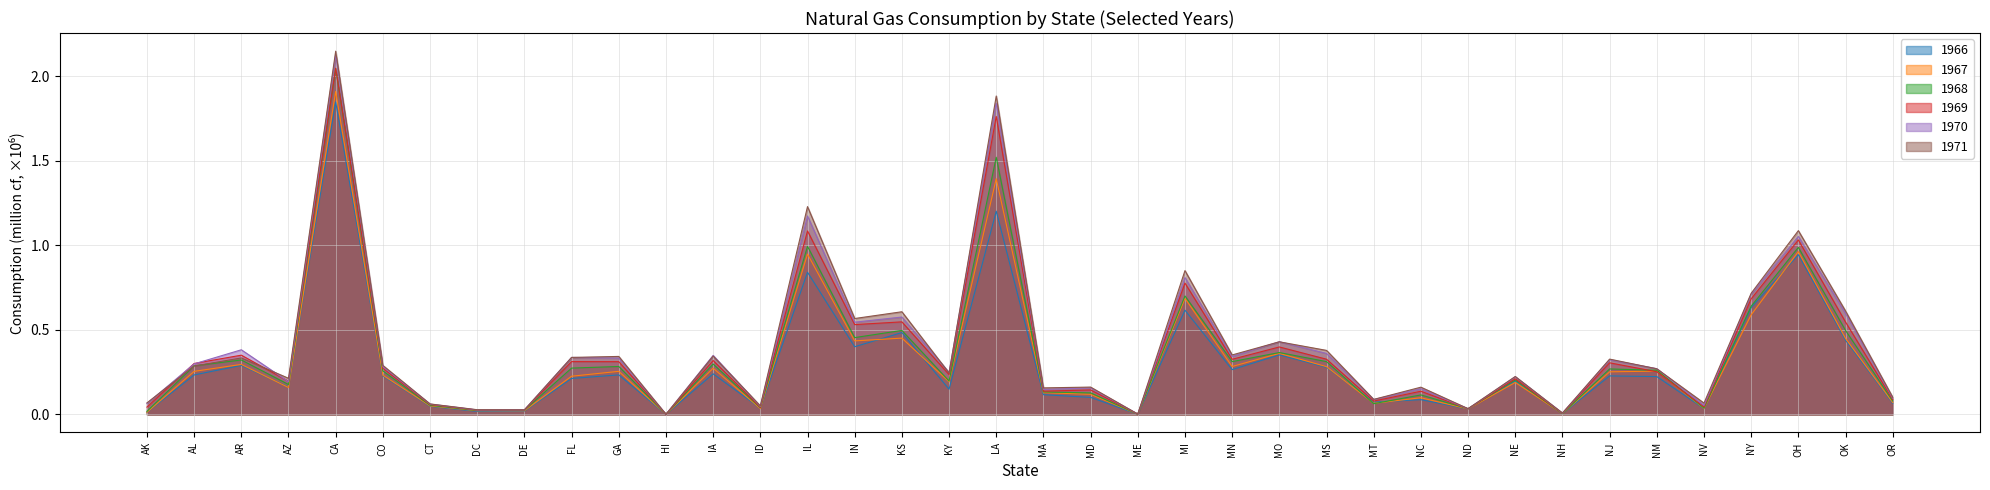

Which series has the widest spread of values?

1971